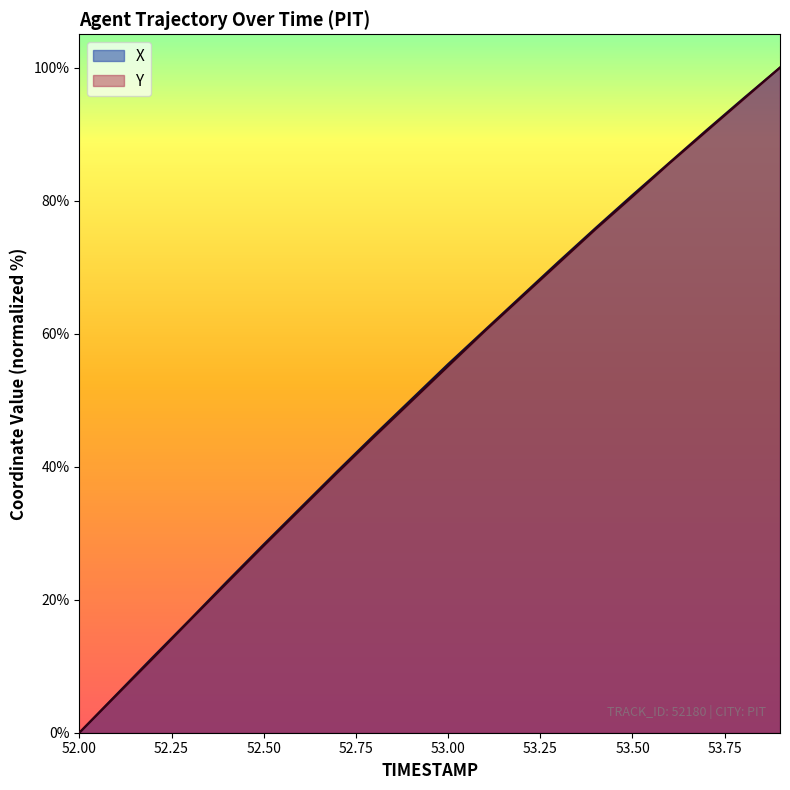

Is it true that X equals 50.1 at 52.9?

True